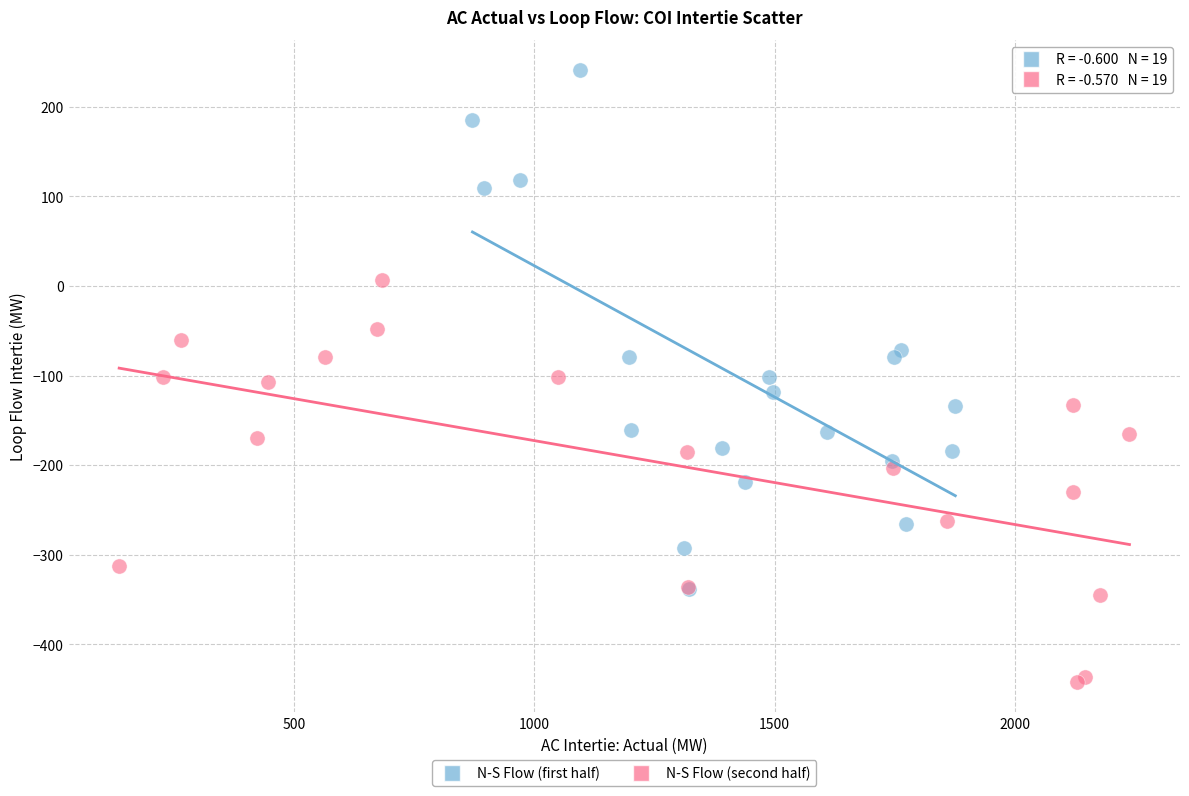

What are all the series names shown in the legend?

N-S Flow (first half), N-S Flow (second half)